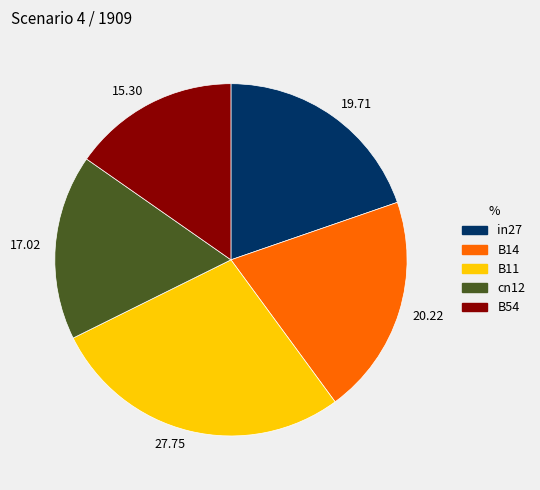

Which slice is the largest?

B11